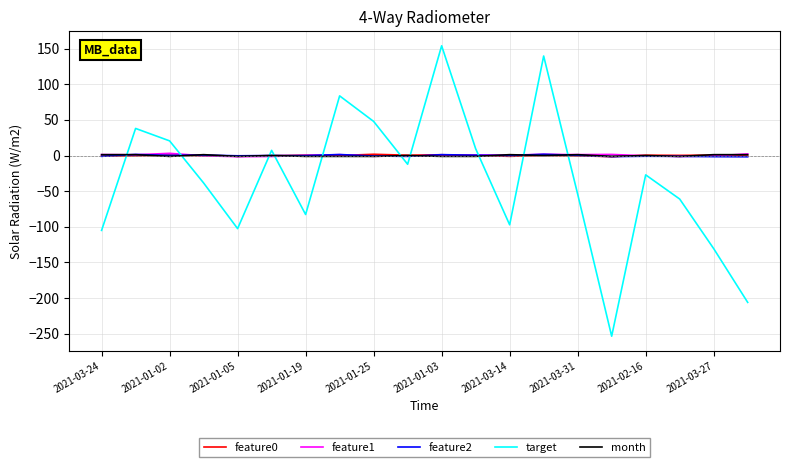

Which series has the largest range (max minus min)?

target